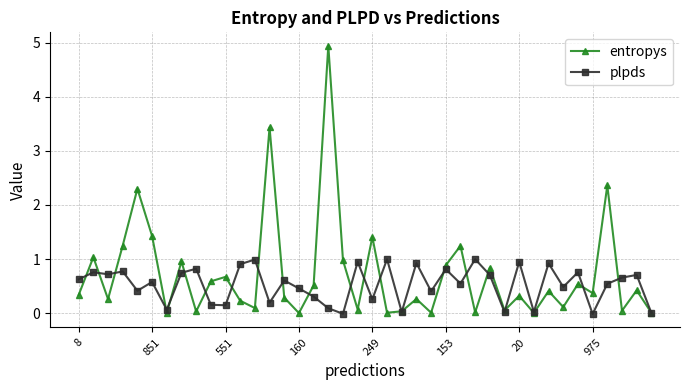

How many interior local valleys does the entropys series have?

14